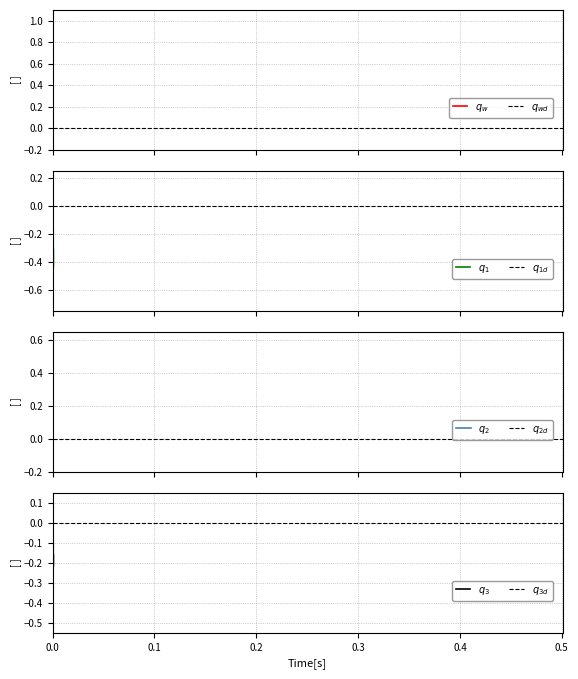

How many values in x are below zero?

25